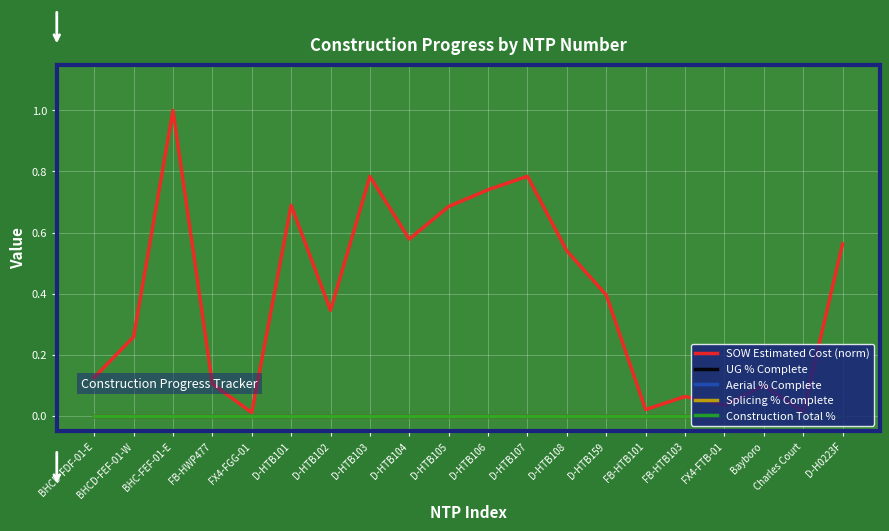

Does the chart display data point markers on the line(s)?

No